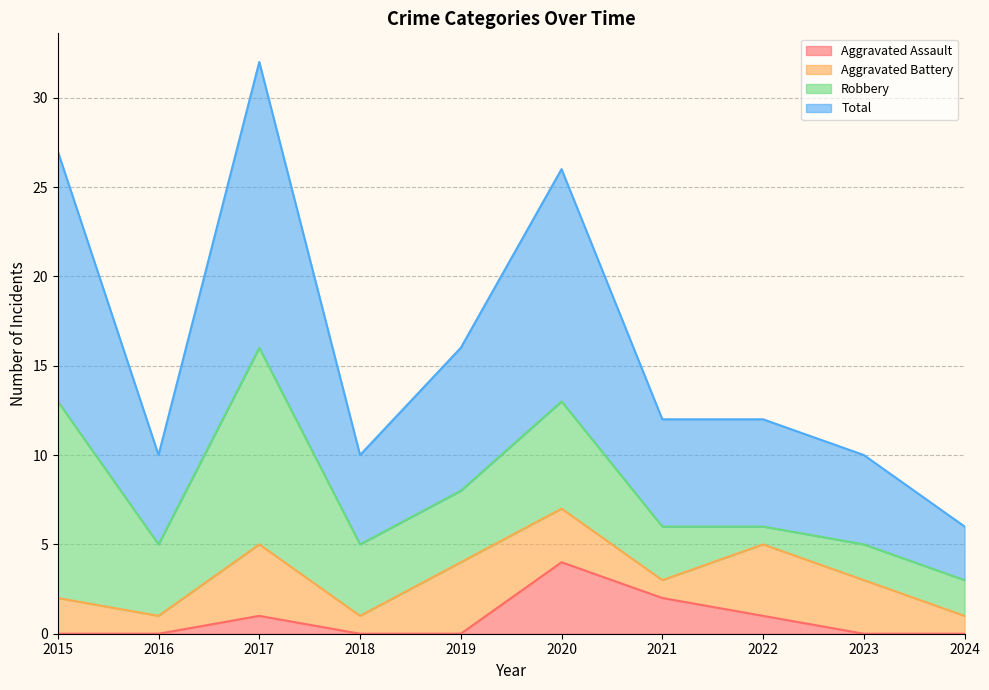

What is the total value across all series at 2023?

10